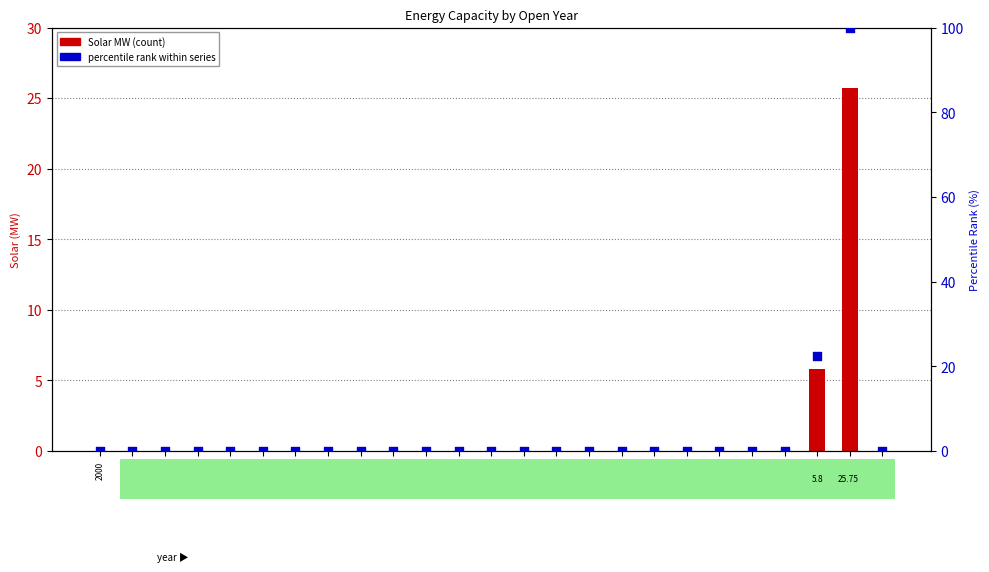

Which series contains the lowest Y value?

Solar MW